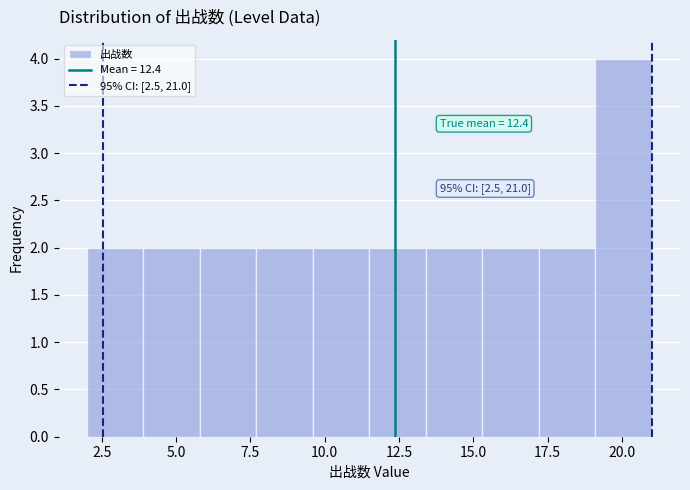

Read against the x-axis, roughly where is the centre of the tallest bar?

20.0